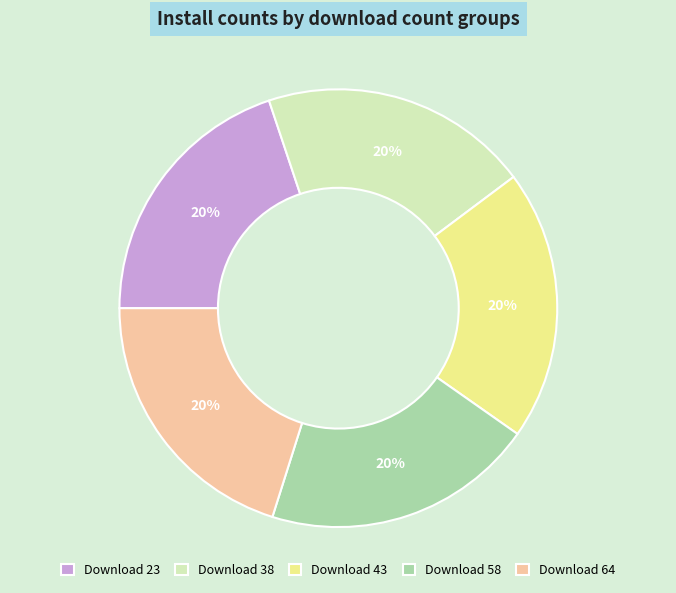

To the nearest percent, what is the difference between the largest and smallest slice percentages?

0%